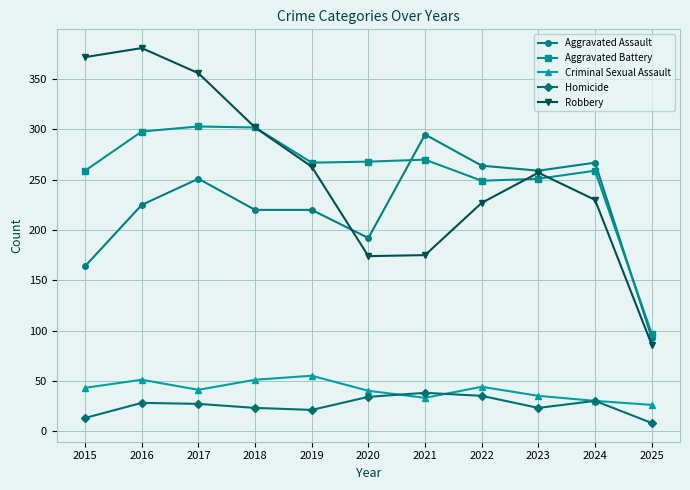

Rank the series at 2015 from highest to lowest value.

Robbery, Aggravated Battery, Aggravated Assault, Criminal Sexual Assault, Homicide